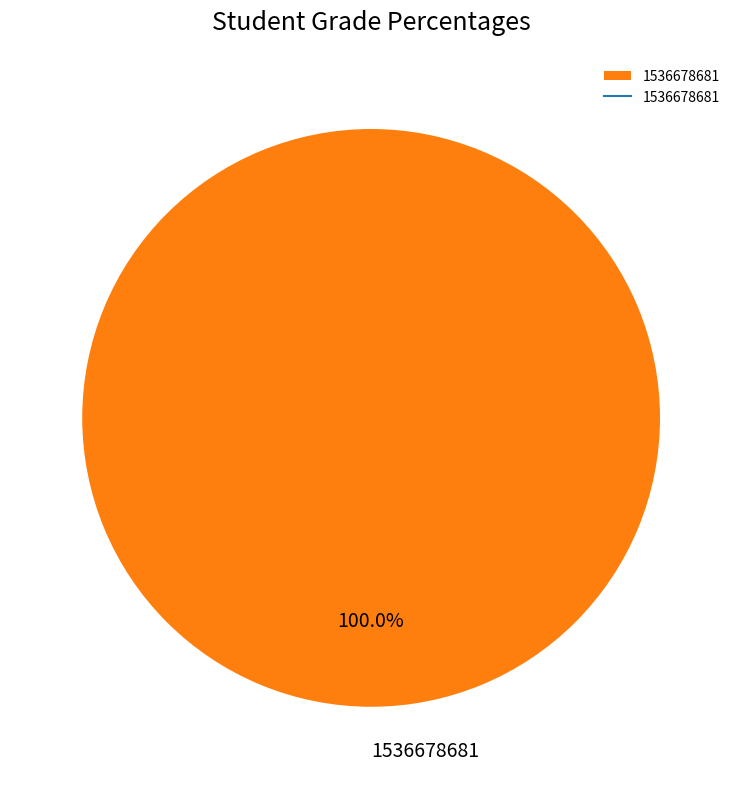

Is it true that 1536678681 is 100% of the pie?

True